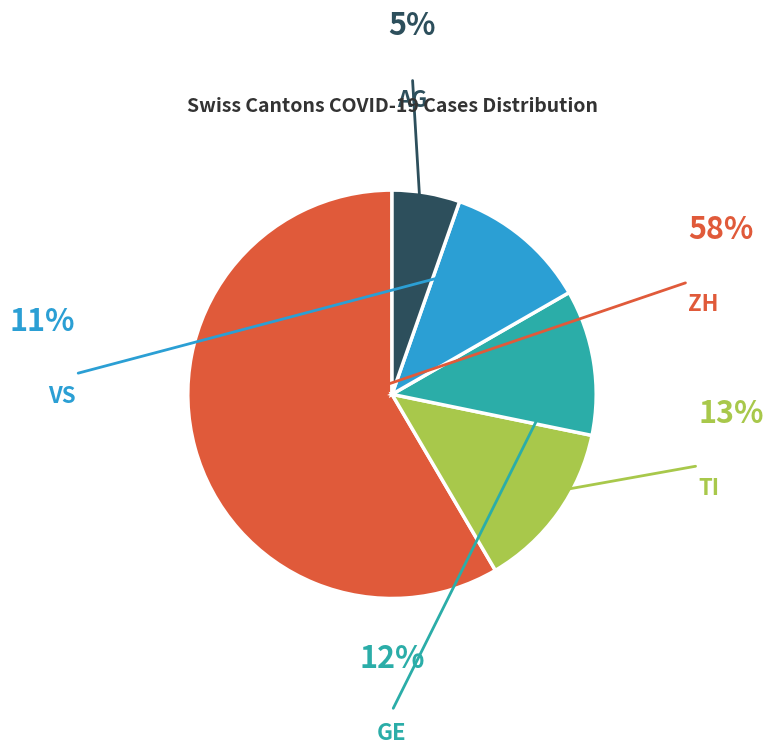

Does any single category account for the majority?

Yes